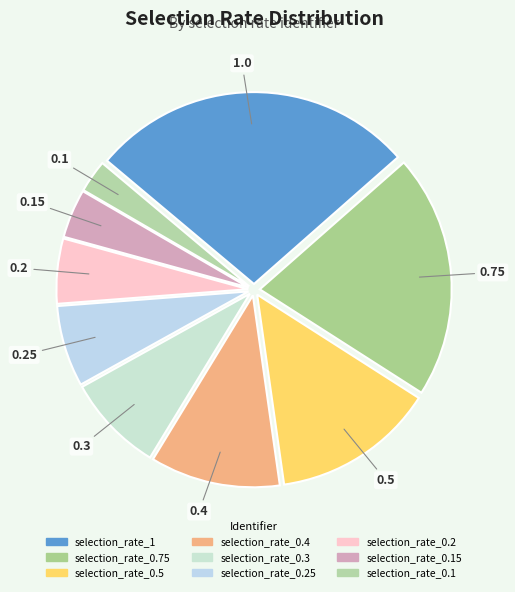

Count the number of slices in the pie.

9